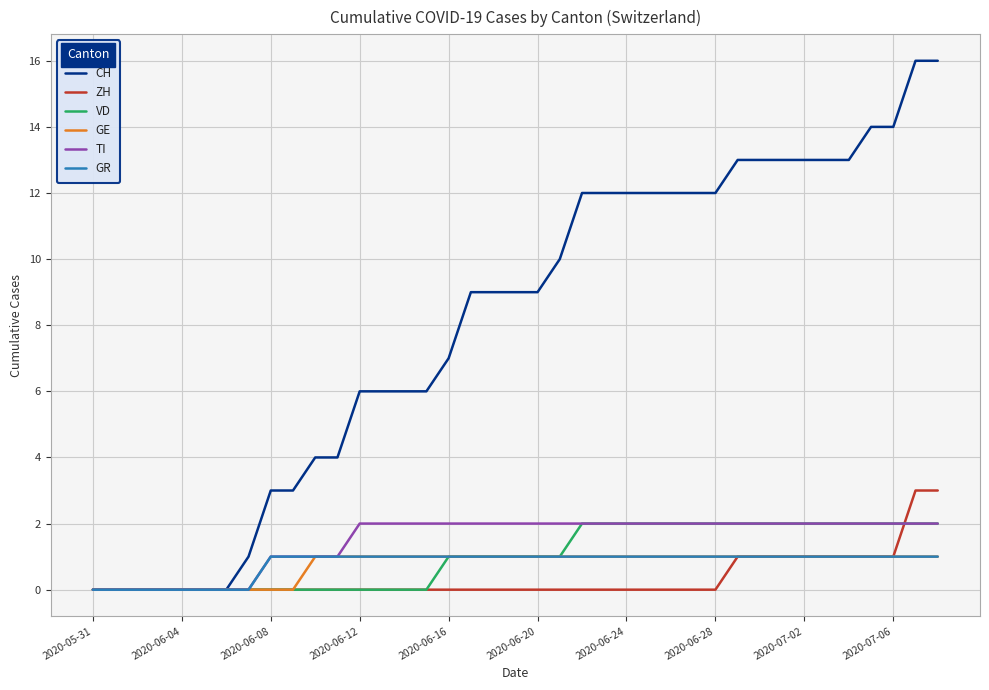

Which series has the widest spread of values?

CH